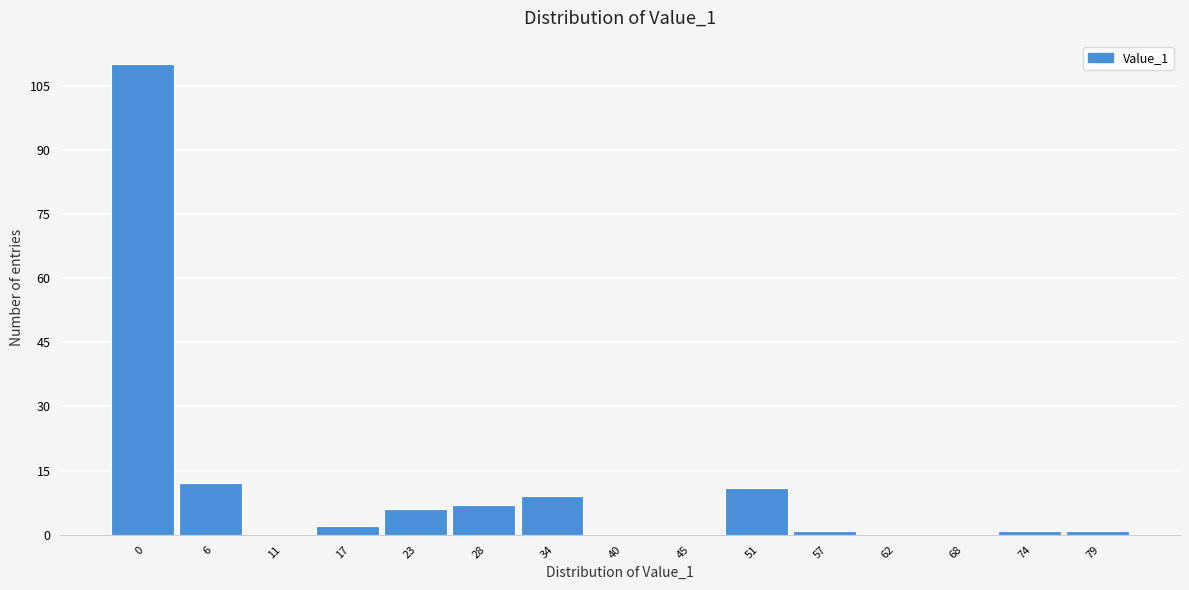

Reading right to left, extract all data points from this chart.

79=1	74=1	68=0	62=0	57=1	51=11	45=0	40=0	34=9	28=7	23=6	17=2	11=0	6=12	0=110